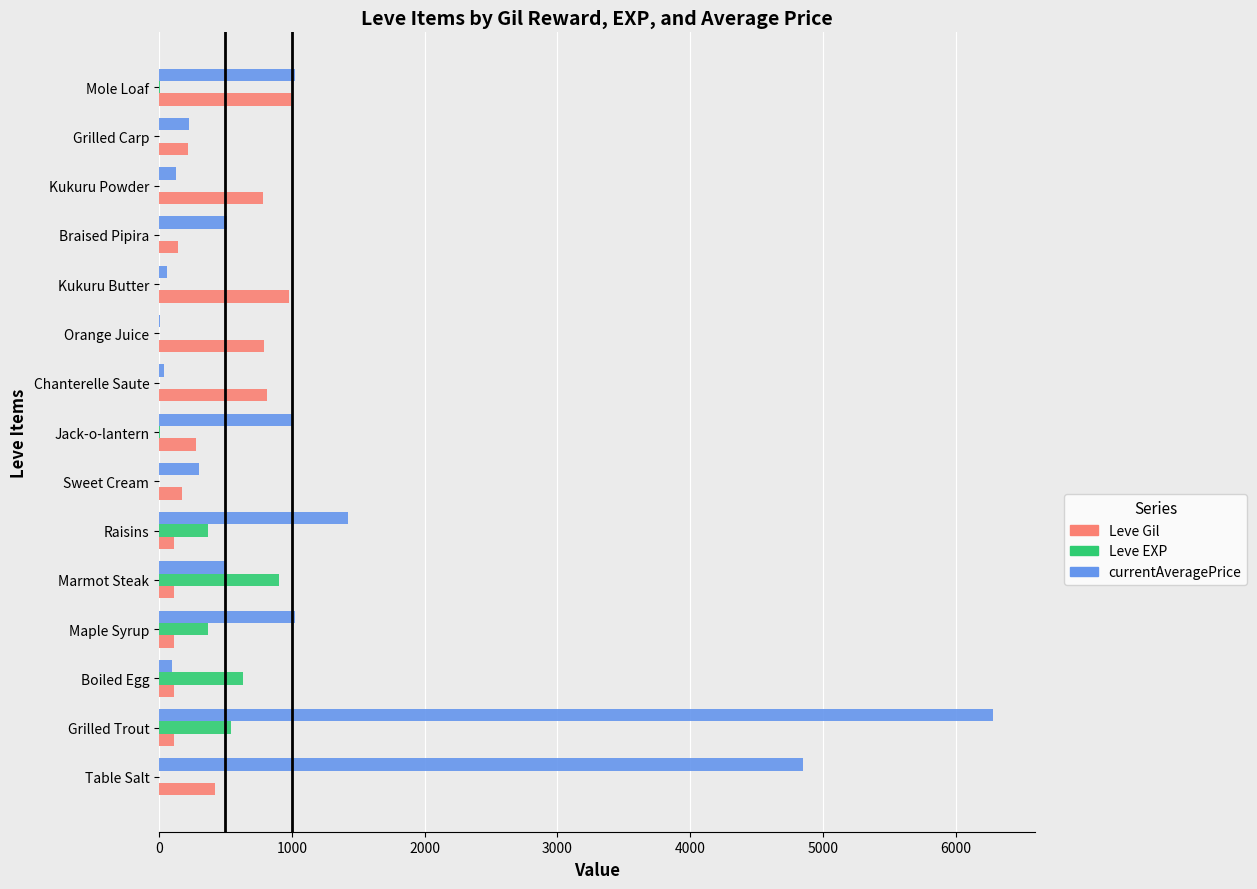

True or false: Leve Gil has a value of 780.0 at Kukuru Powder.

True